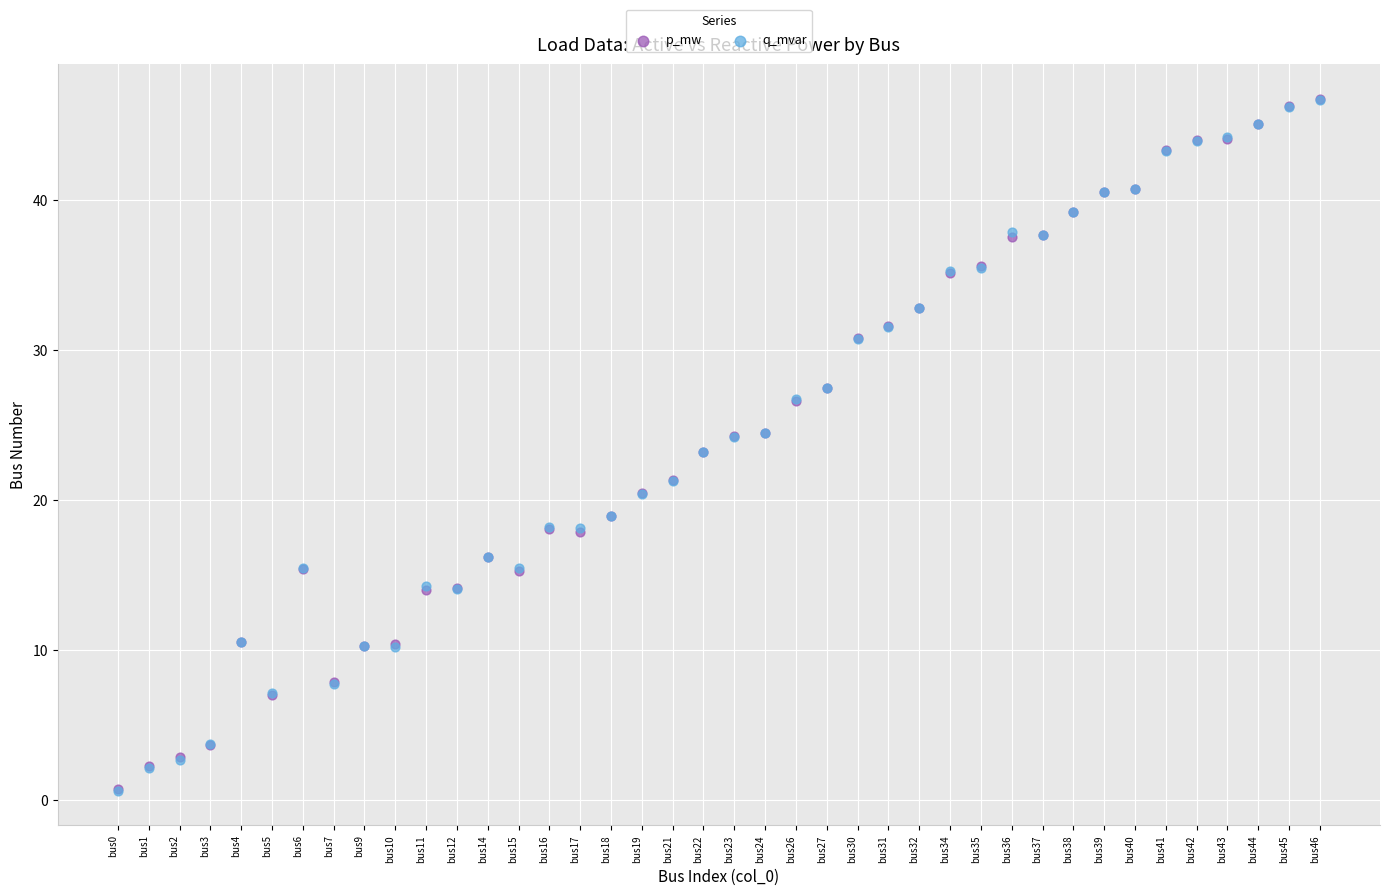

Which series has the widest spread of Y values?

p_mw